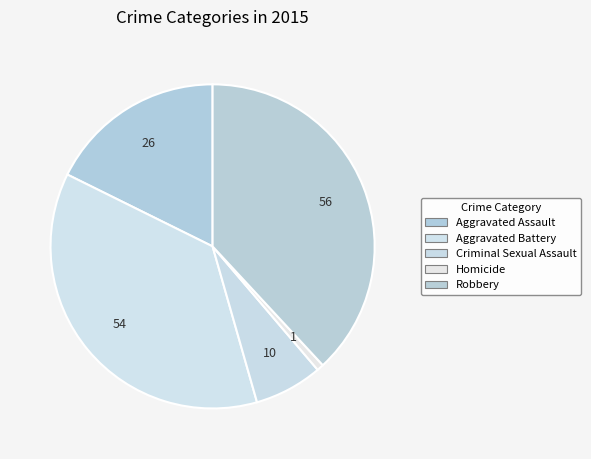

Rank the categories by value from highest to lowest.

Robbery, Aggravated Battery, Aggravated Assault, Criminal Sexual Assault, Homicide